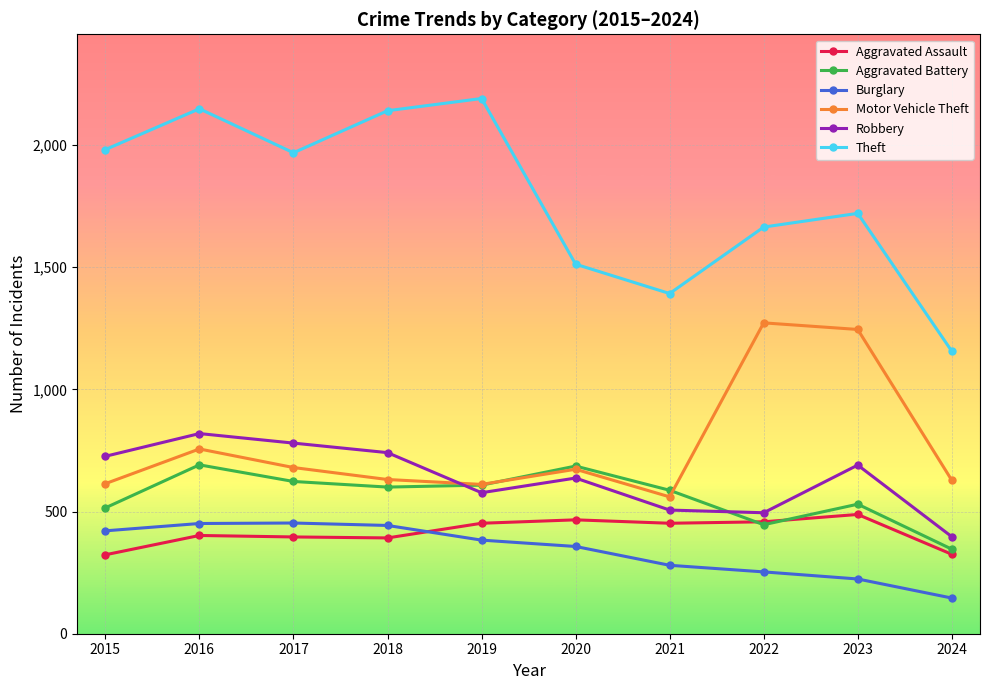

Is it true that Theft equals 2140 at 2018?

True